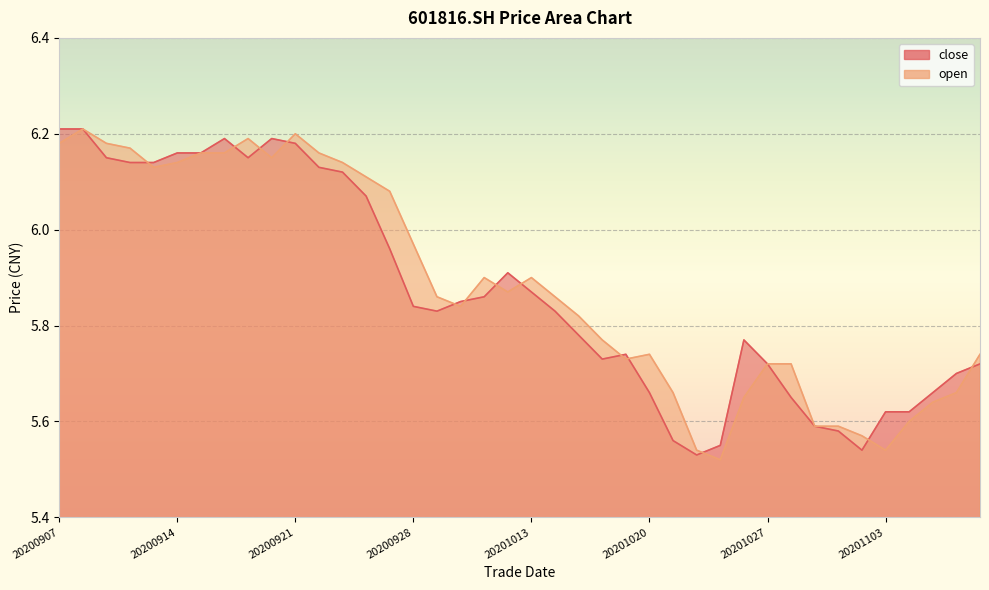

Which series has the largest total across all categories?

open